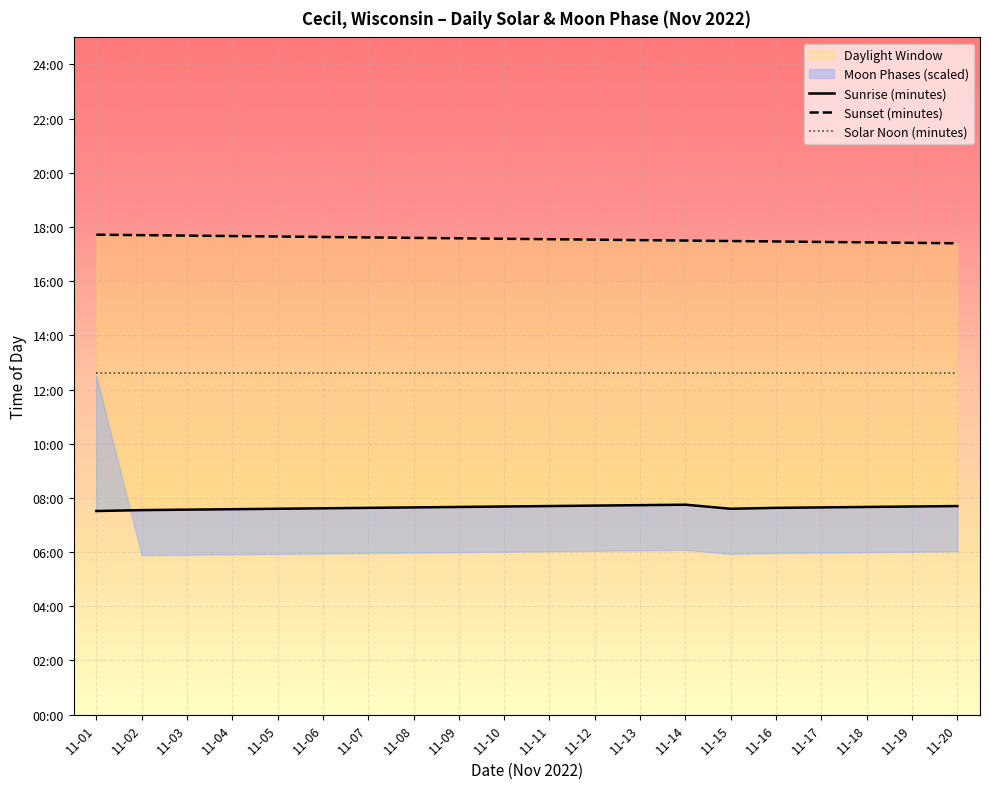

Rank the series by their maximum value, from highest to lowest.

Sunset (minutes), Solar Noon (minutes), Sunrise (minutes)